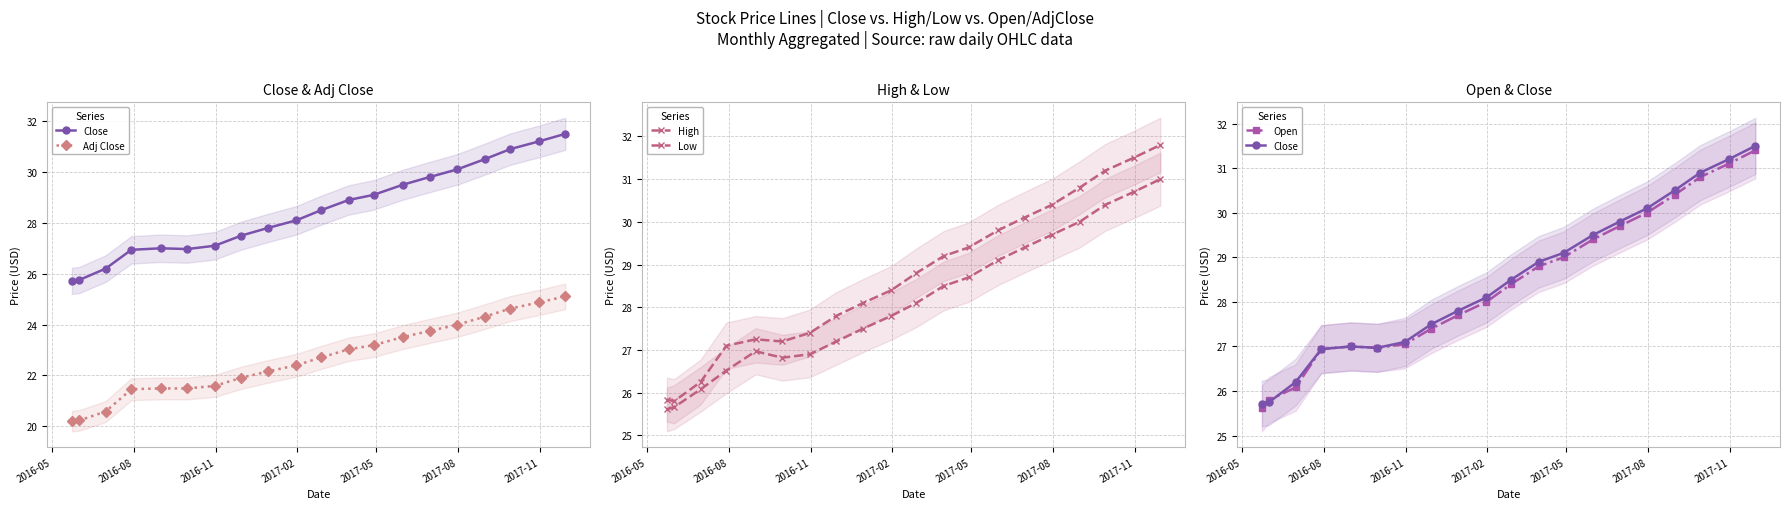

How many values in the Low series exceed 28?

10